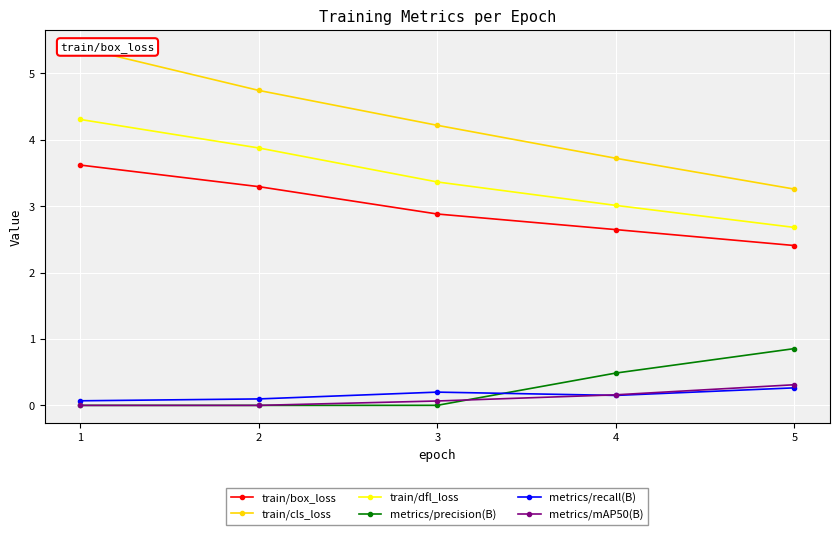

What is the value of the train/cls_loss point at the 5th from the left?

3.3